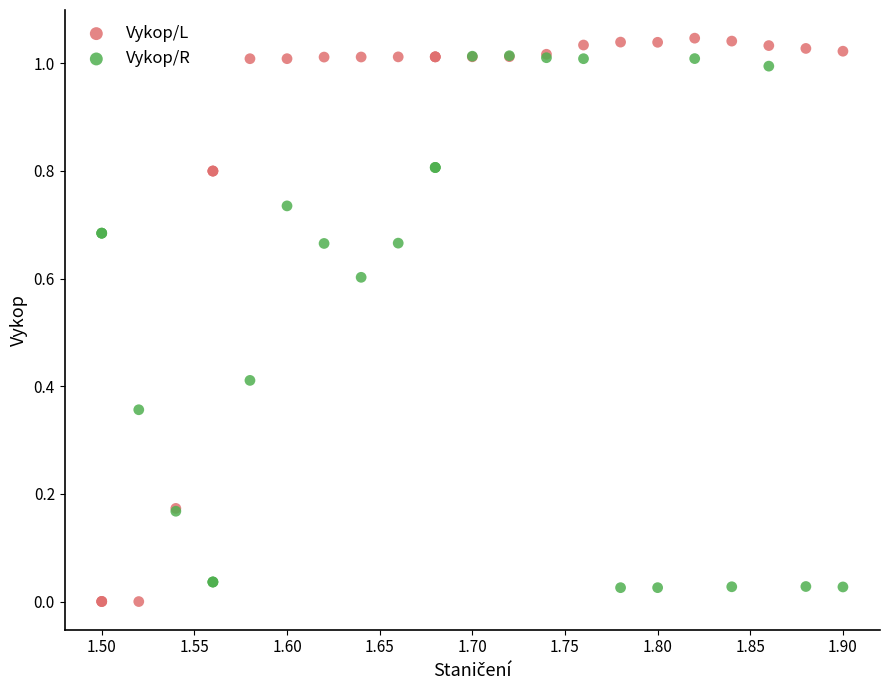

What are all the series names shown in the legend?

Vykop/L, Vykop/R